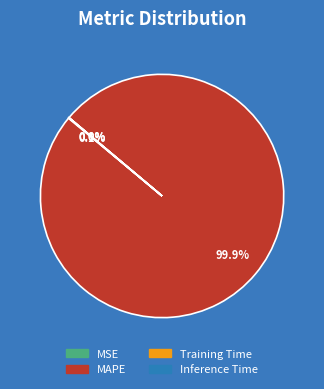

To the nearest percent, what is the average slice percentage?

25%